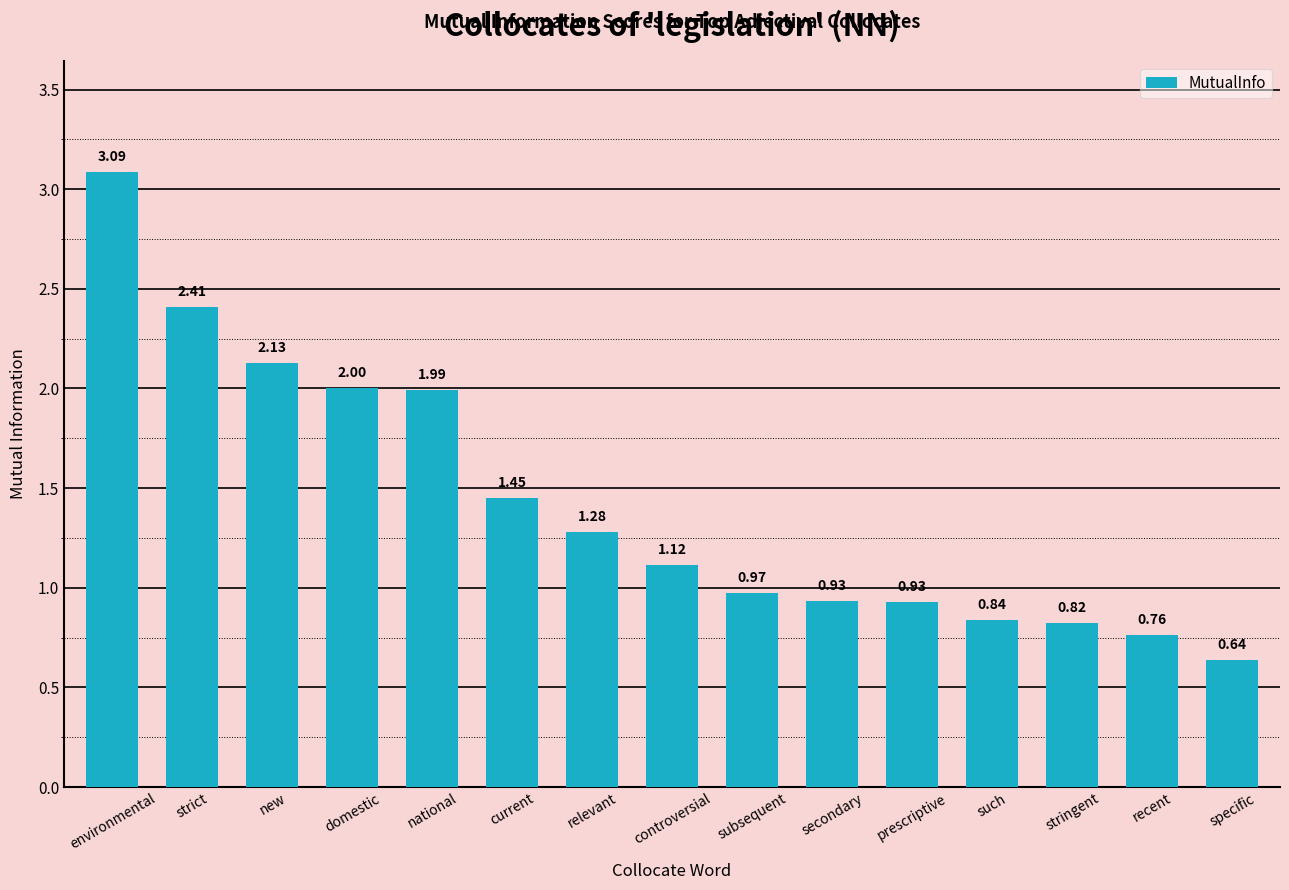

At which label is the value closest to 1?

subsequent